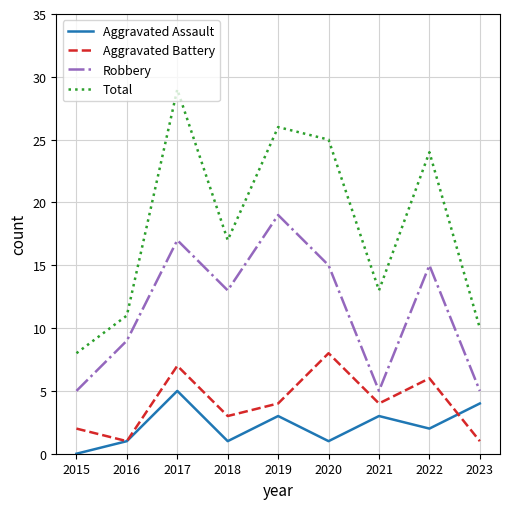

Rank the series at 2022 from lowest to highest value.

Aggravated Assault, Aggravated Battery, Robbery, Total